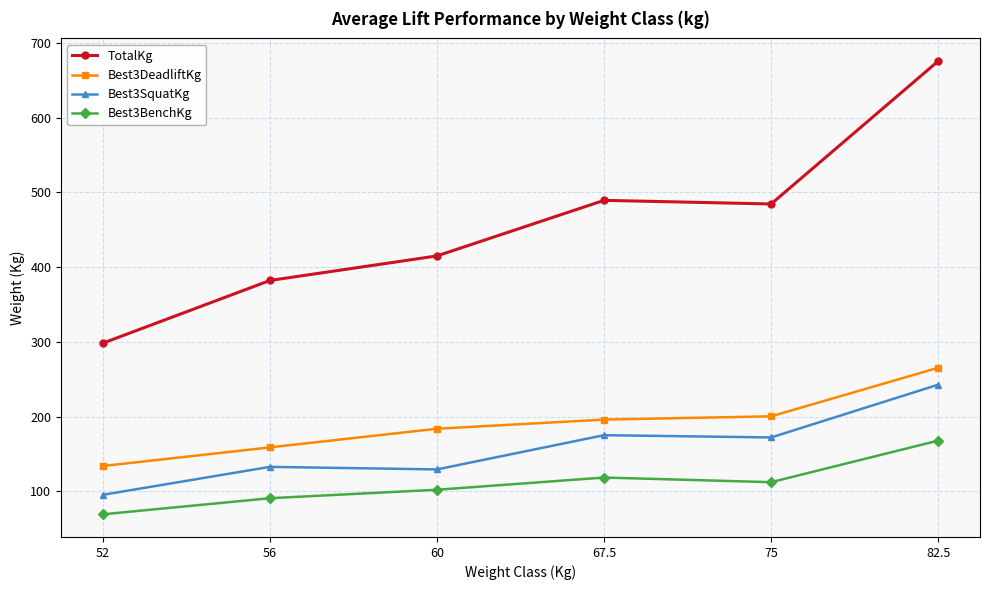

What is the highest value of the Best3SquatKg series?

242.7